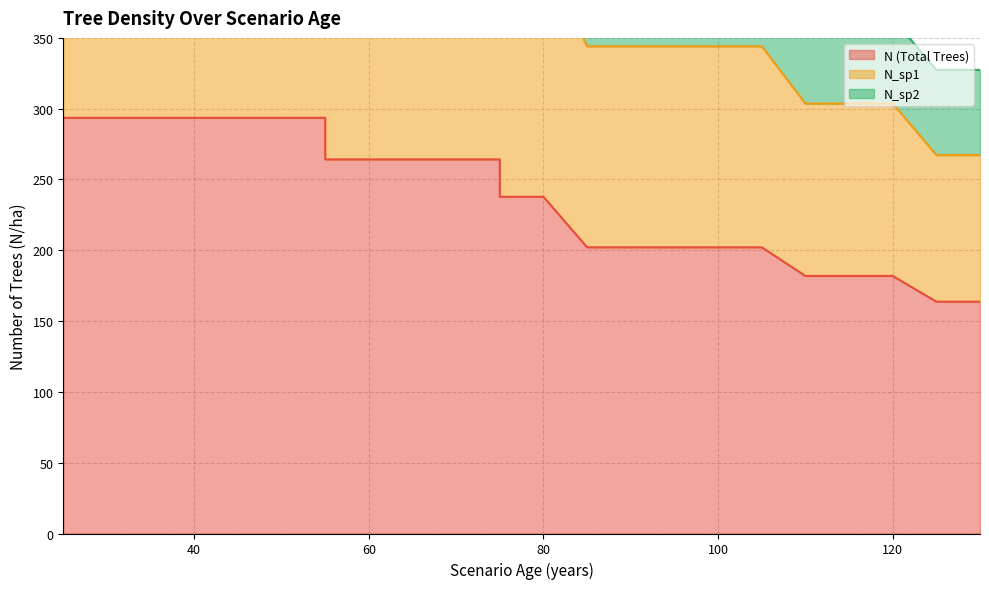

True or false: N_sp2 and N_sp1 intersect in this chart.

False